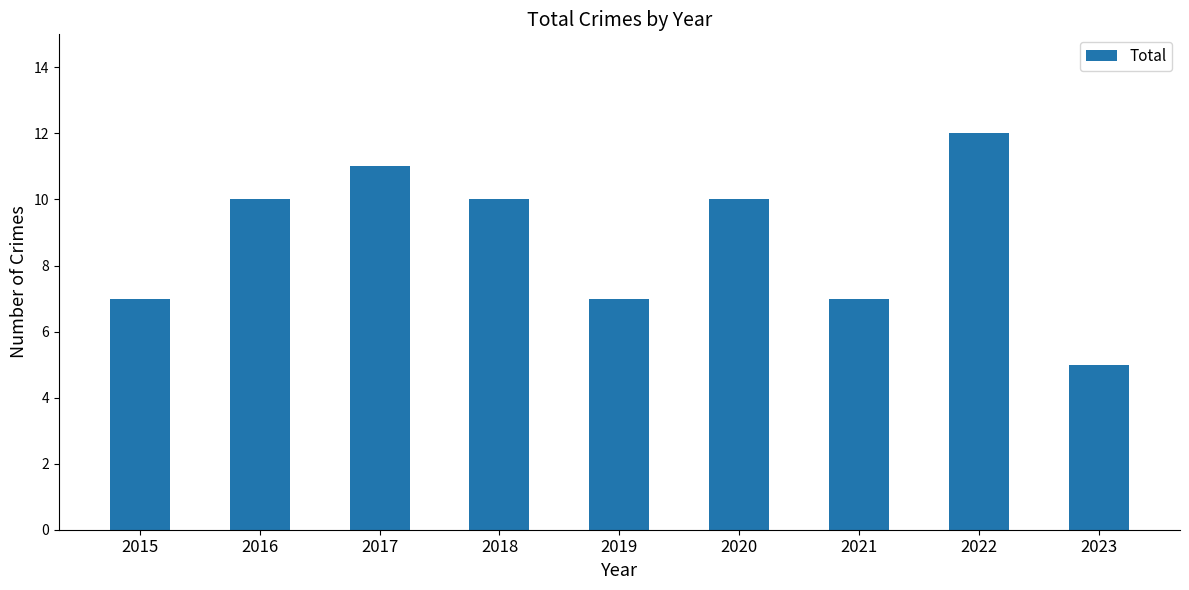

True or false: the data shows 12 at 2022.

True